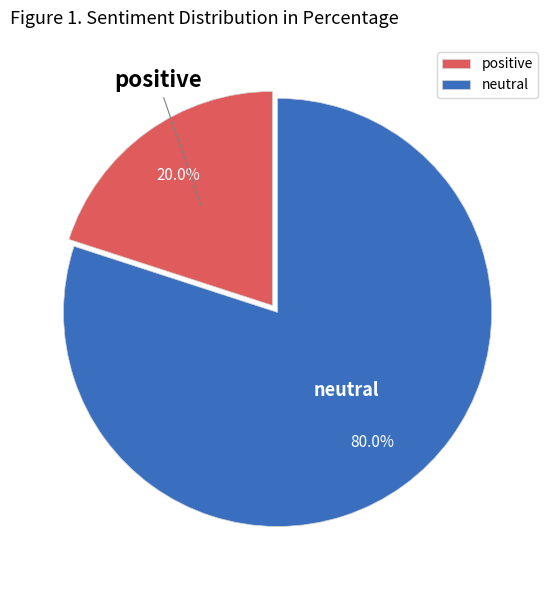

To the nearest percent, what is the difference between the neutral and positive slice percentages?

60%